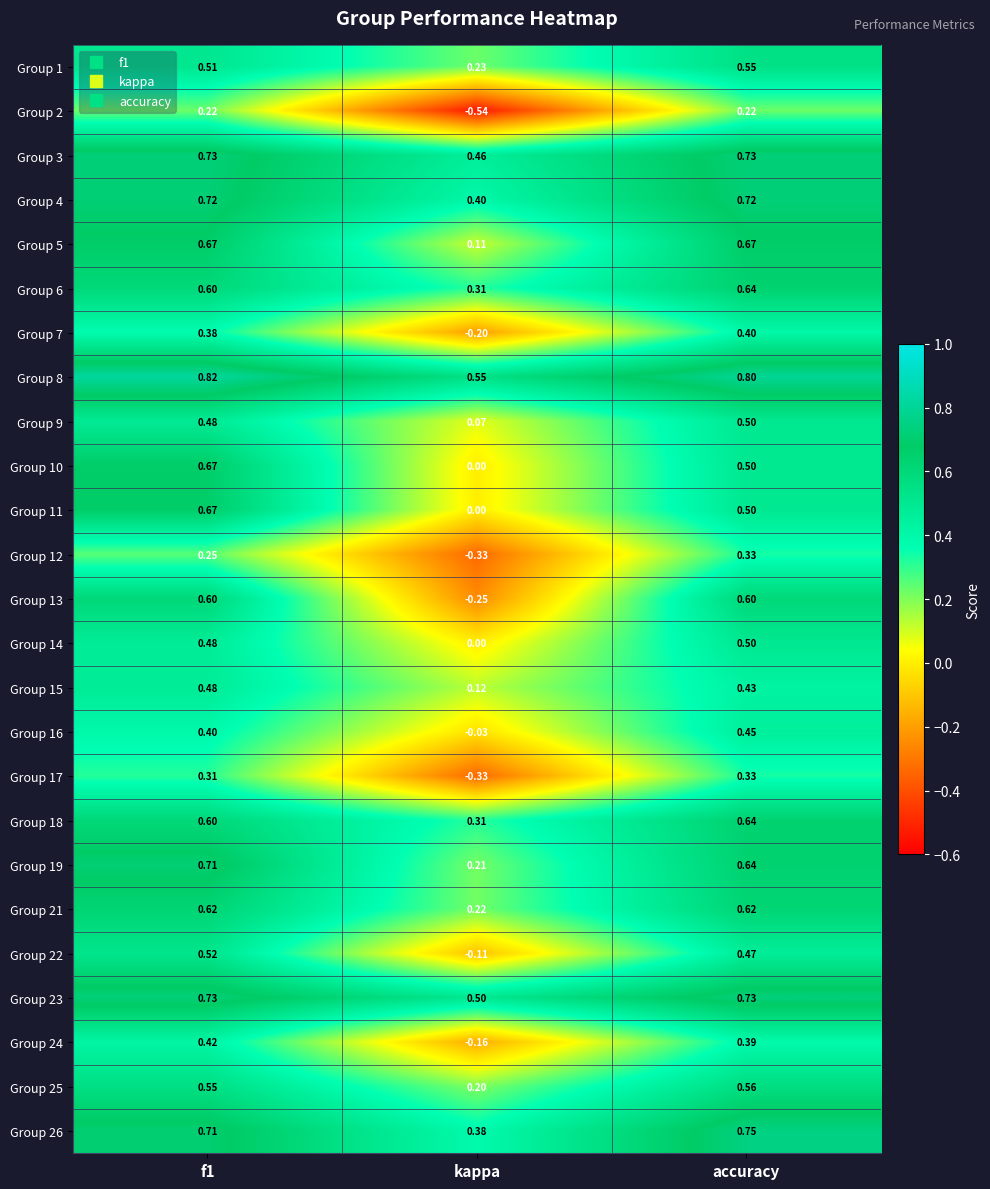

Is the value of Group 10 at accuracy greater than the value of Group 19 at kappa?

Yes